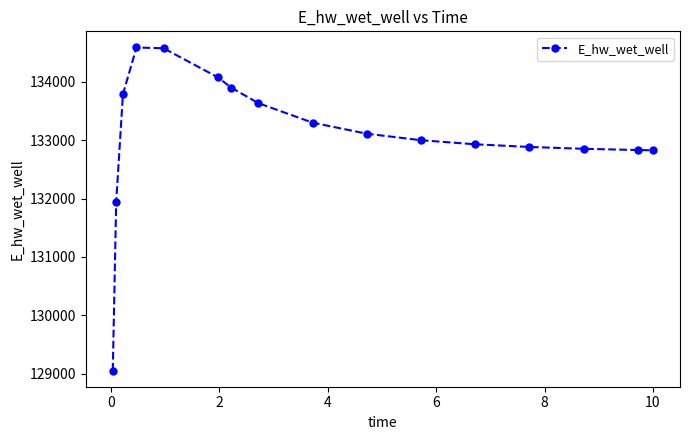

How many values exceed 133111?

8